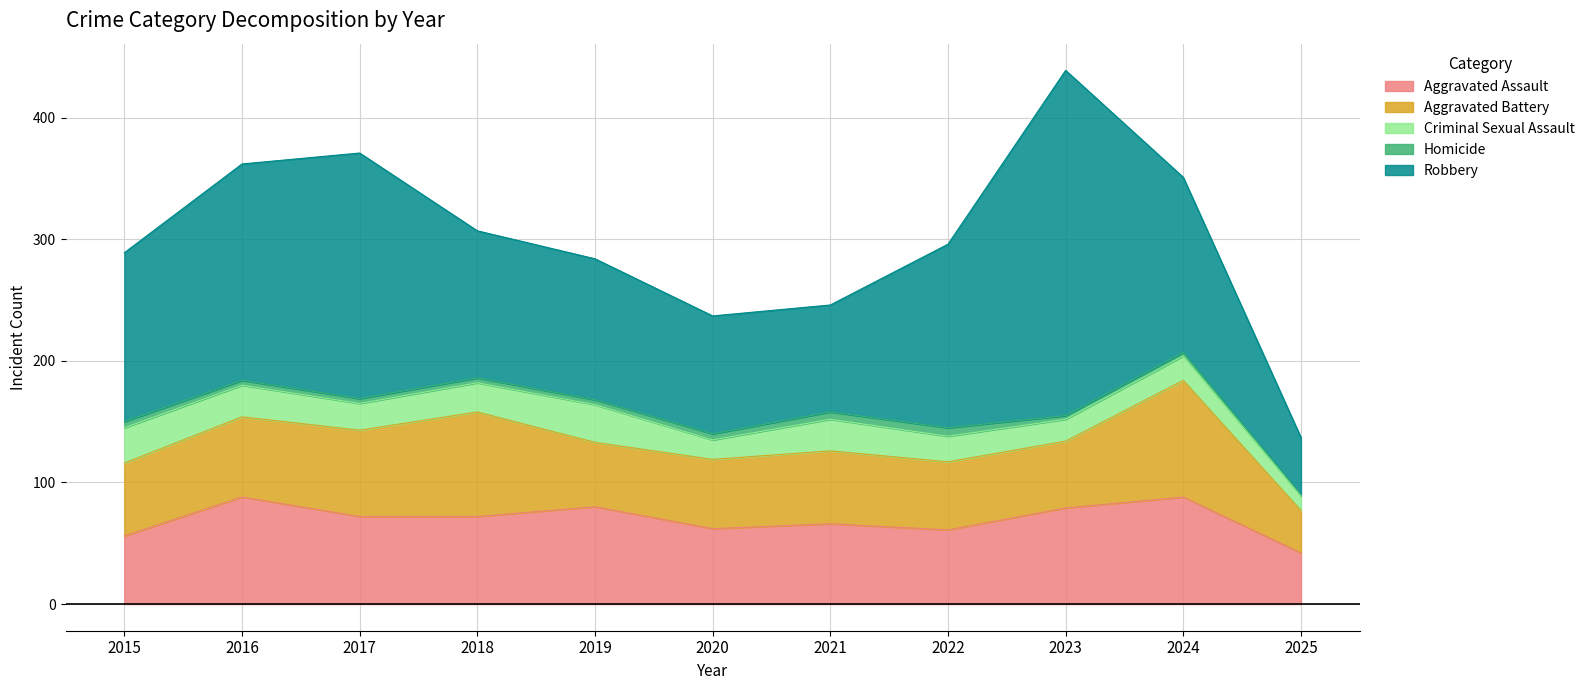

Rank the categories by Aggravated Battery value from lowest to highest.

2025, 2019, 2023, 2022, 2020, 2015, 2021, 2016, 2017, 2018, 2024